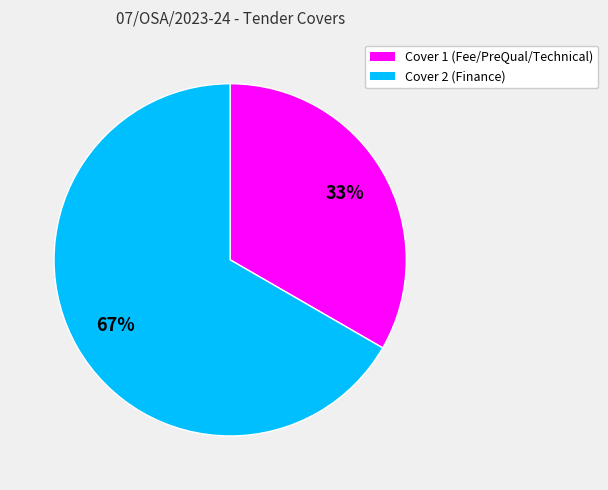

To the nearest percent, what percentage of the pie is Cover 2?

67%